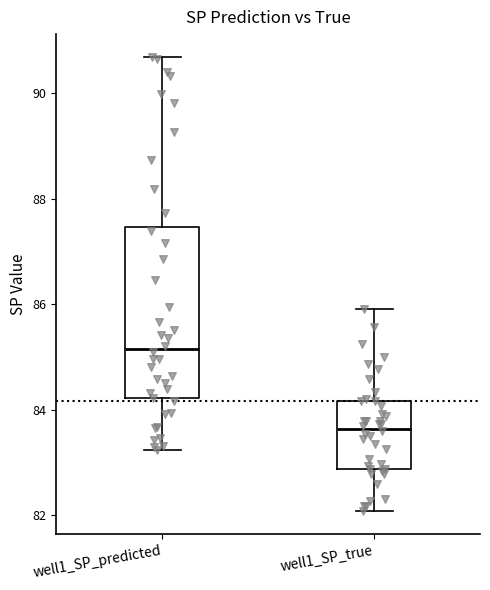

Which box is the tallest, from its lower edge to its upper edge?

well1_SP_predicted